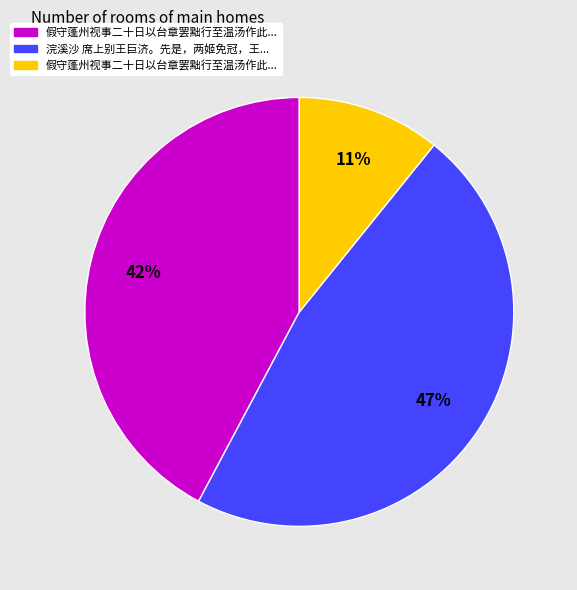

Is there any slice that represents more than half of the pie?

No